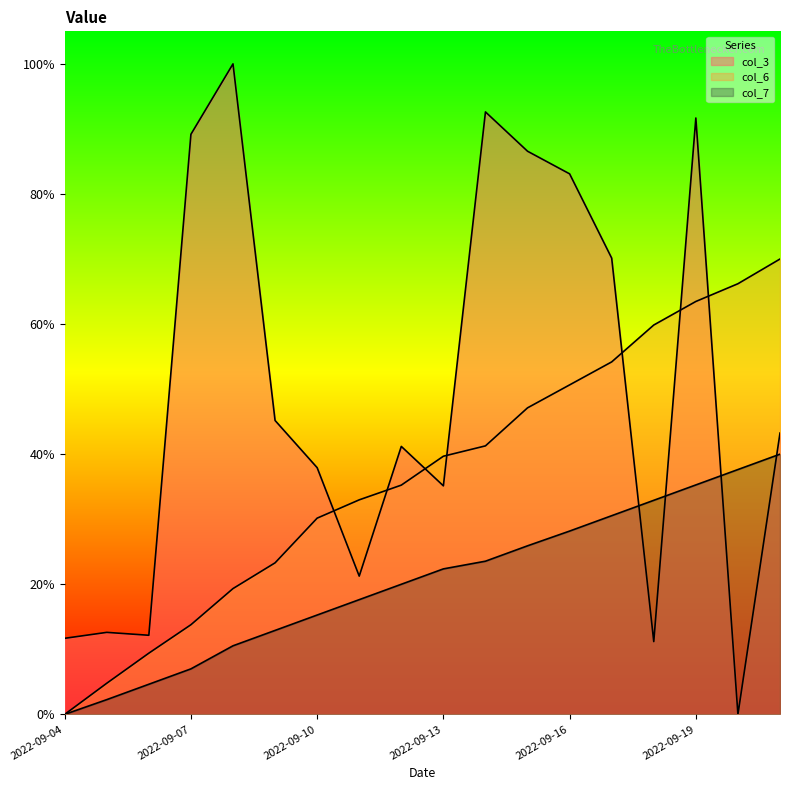

The col_6 series shows 0.1 at 2022-09-10. True or false?

False